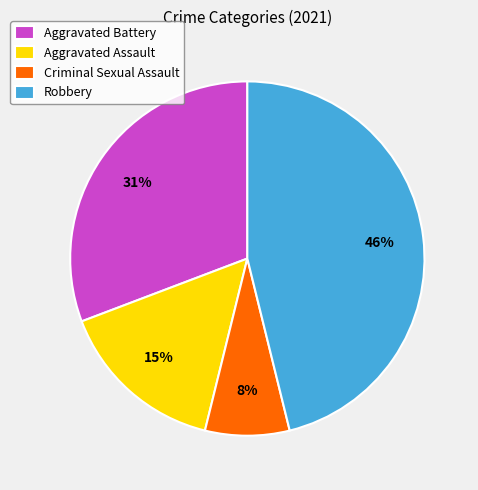

To the nearest percent, what percentage of the pie is Aggravated Battery?

31%